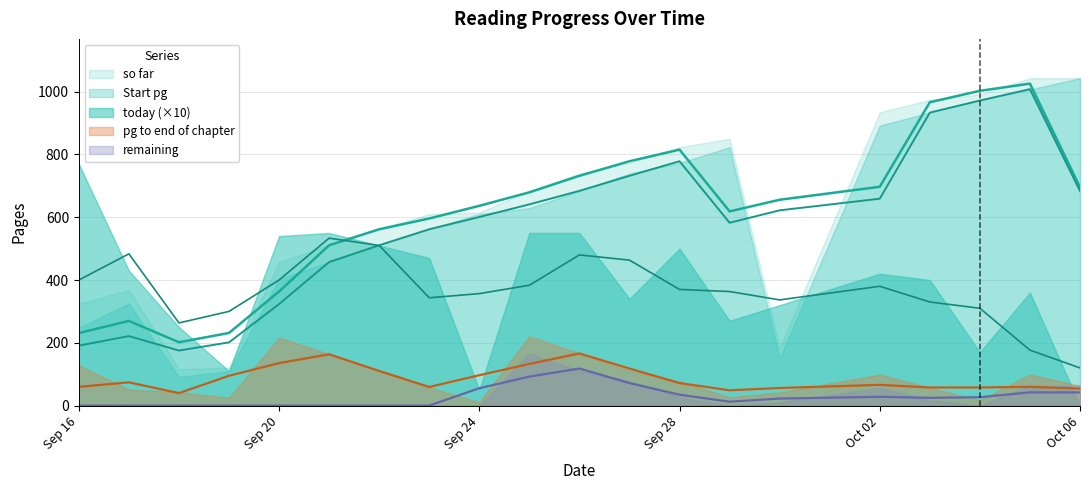

Does the chart have visible grid lines?

Yes